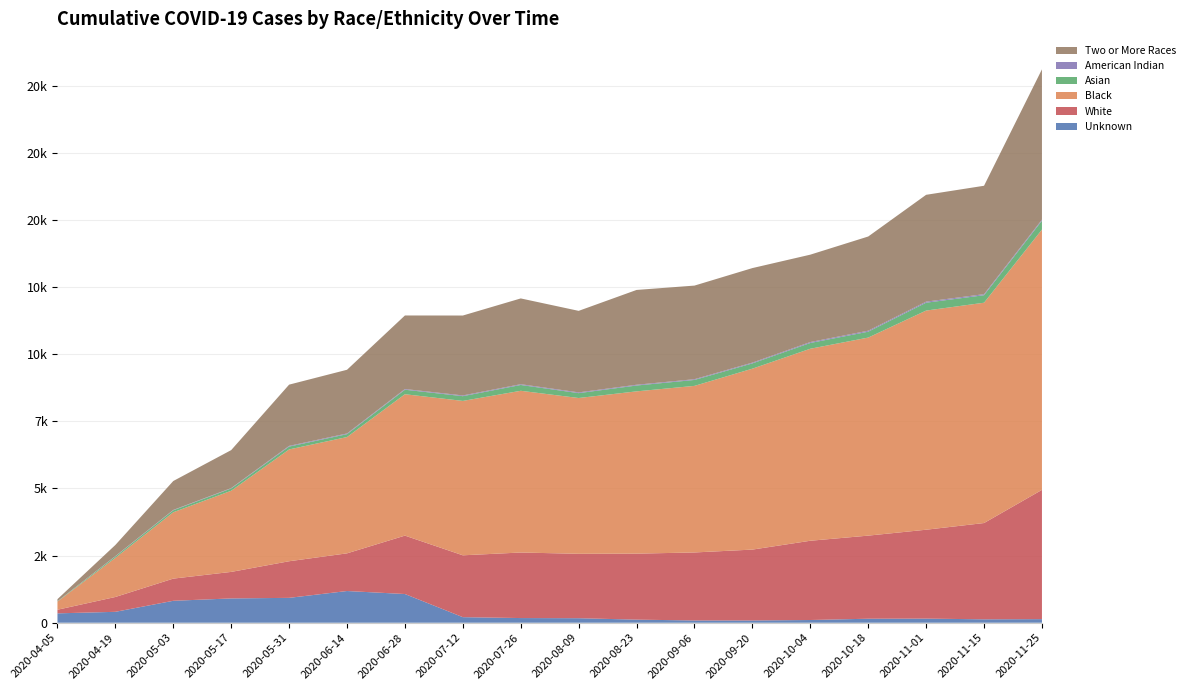

Reading left to right, what are all the values shown in this chart?

Unknown: 2020-04-05=349	2020-04-19=406	2020-05-03=817	2020-05-17=905	2020-05-31=926	2020-06-14=1181	2020-06-28=1069	2020-07-12=207	2020-07-26=174	2020-08-09=168	2020-08-23=115	2020-09-06=84	2020-09-20=84	2020-10-04=101	2020-10-18=149	2020-11-01=153	2020-11-15=127	2020-11-25=134
White: 2020-04-05=135	2020-04-19=553	2020-05-03=826	2020-05-17=988	2020-05-31=1364	2020-06-14=1403	2020-06-28=2175	2020-07-12=2304	2020-07-26=2441	2020-08-09=2399	2020-08-23=2458	2020-09-06=2533	2020-09-20=2640	2020-10-04=2952	2020-10-18=3095	2020-11-01=3311	2020-11-15=3586	2020-11-25=4814
Black: 2020-04-05=303	2020-04-19=1458	2020-05-03=2471	2020-05-17=3022	2020-05-31=4164	2020-06-14=4331	2020-06-28=5266	2020-07-12=5750	2020-07-26=6023	2020-08-09=5802	2020-08-23=6044	2020-09-06=6204	2020-09-20=6738	2020-10-04=7151	2020-10-18=7376	2020-11-01=8162	2020-11-15=8205	2020-11-25=9694
Asian: 2020-04-05=12	2020-04-19=52	2020-05-03=73	2020-05-17=85	2020-05-31=106	2020-06-14=108	2020-06-28=168	2020-07-12=177	2020-07-26=217	2020-08-09=182	2020-08-23=218	2020-09-06=221	2020-09-20=197	2020-10-04=215	2020-10-18=219	2020-11-01=293	2020-11-15=280	2020-11-25=332
American Indian: 2020-04-05=1	2020-04-19=12	2020-05-03=14	2020-05-17=15	2020-05-31=26	2020-06-14=26	2020-06-28=26	2020-07-12=27	2020-07-26=28	2020-08-09=28	2020-08-23=28	2020-09-06=28	2020-09-20=29	2020-10-04=34	2020-10-18=37	2020-11-01=39	2020-11-15=39	2020-11-25=39
Two or More Races: 2020-04-05=78	2020-04-19=415	2020-05-03=1077	2020-05-17=1414	2020-05-31=2281	2020-06-14=2372	2020-06-28=2739	2020-07-12=2976	2020-07-26=3195	2020-08-09=3036	2020-08-23=3531	2020-09-06=3486	2020-09-20=3520	2020-10-04=3255	2020-10-18=3508	2020-11-01=3979	2020-11-15=4037	2020-11-25=5597